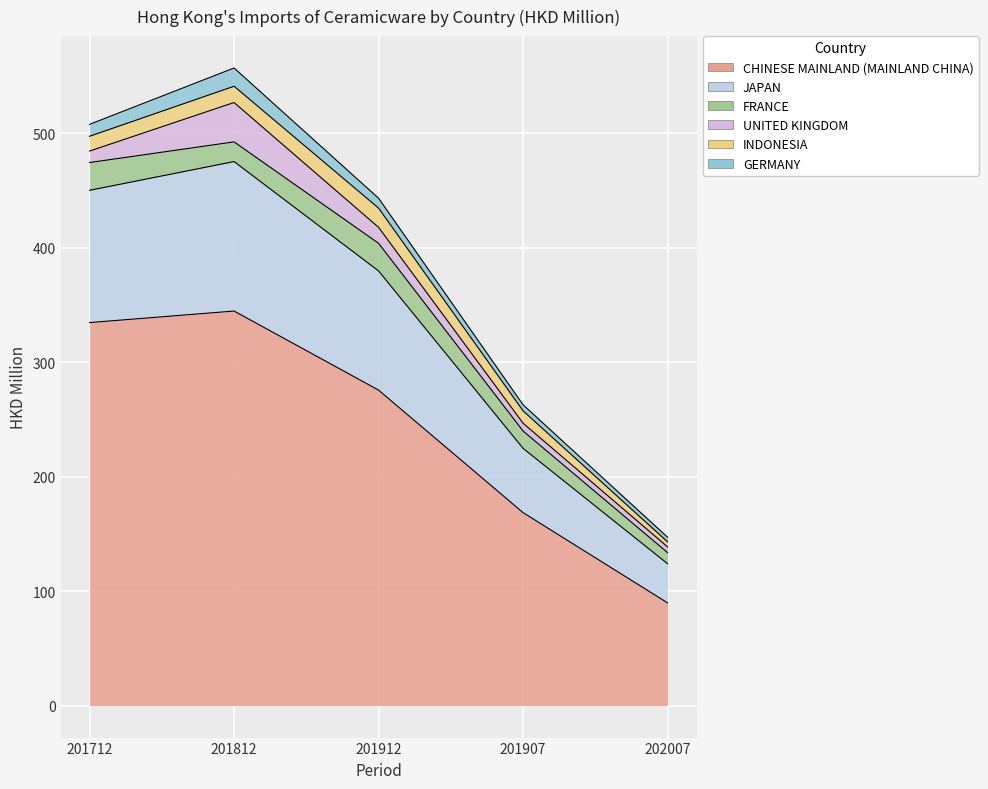

What are all the series names shown in the legend?

CHINESE MAINLAND (MAINLAND CHINA), JAPAN, FRANCE, UNITED KINGDOM, INDONESIA, GERMANY